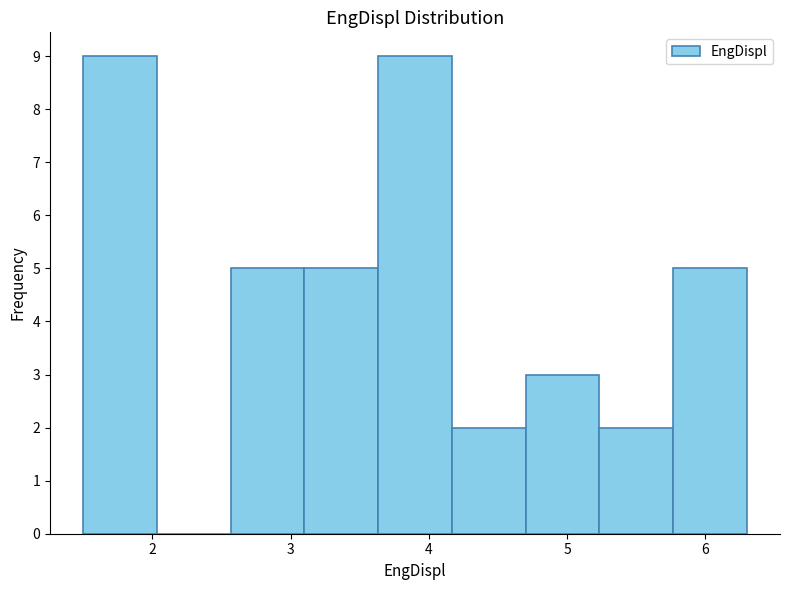

Reading left to right, list every bar in this chart as the range it spans on the x-axis followed by its height. Neither the bar edges nor the heights are printed on the chart, so give them approximately, as read against the axes.

1.5 to 2.0: 9
2.0 to 2.6: 0
2.6 to 3.1: 5
3.1 to 3.6: 5
3.6 to 4.2: 9
4.2 to 4.7: 2
4.7 to 5.2: 3
5.2 to 5.8: 2
5.8 to 6.3: 5